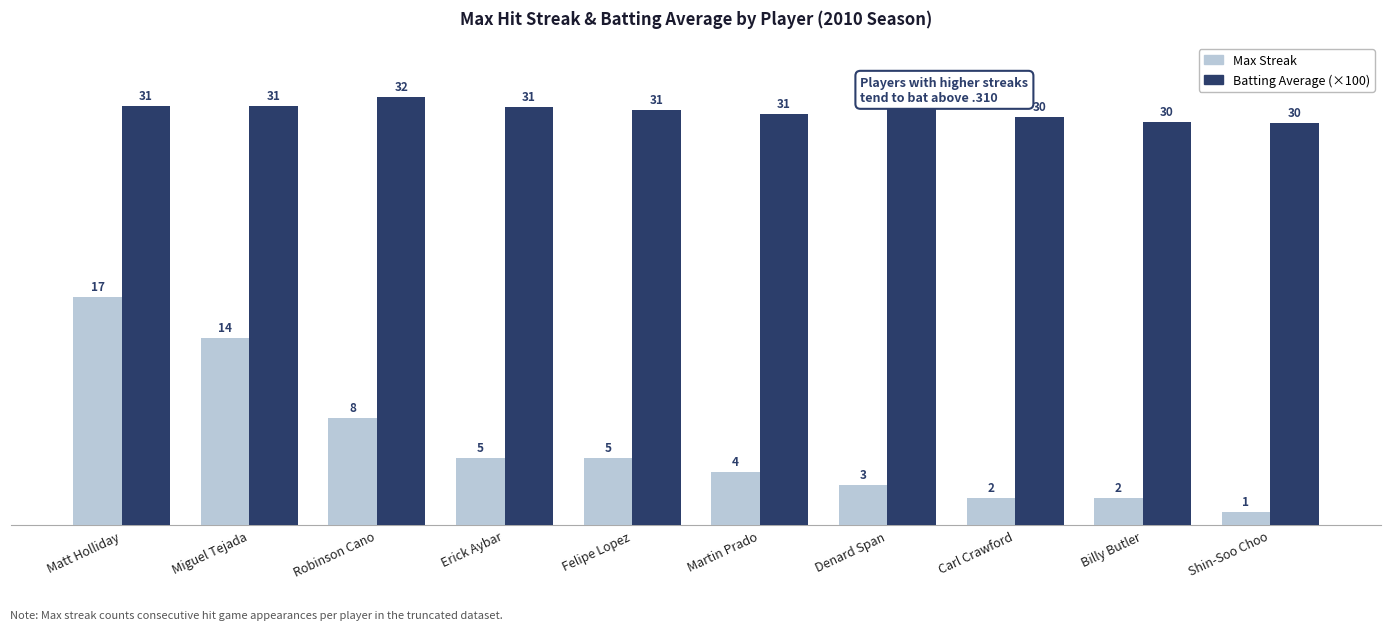

Between Matt Holliday and Denard Span, which series saw the biggest shift?

Max Streak